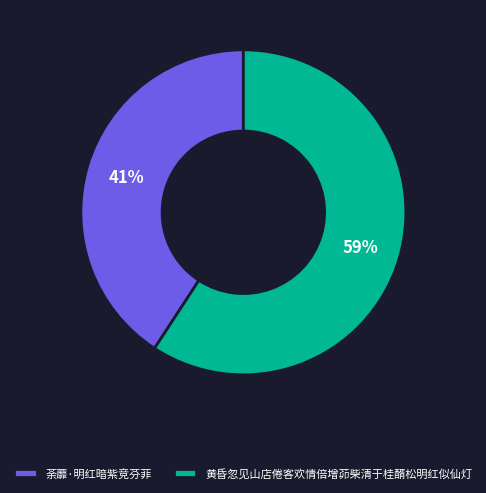

What is the smallest slice in the pie chart?

荼蘼·明红暗紫竞芬菲